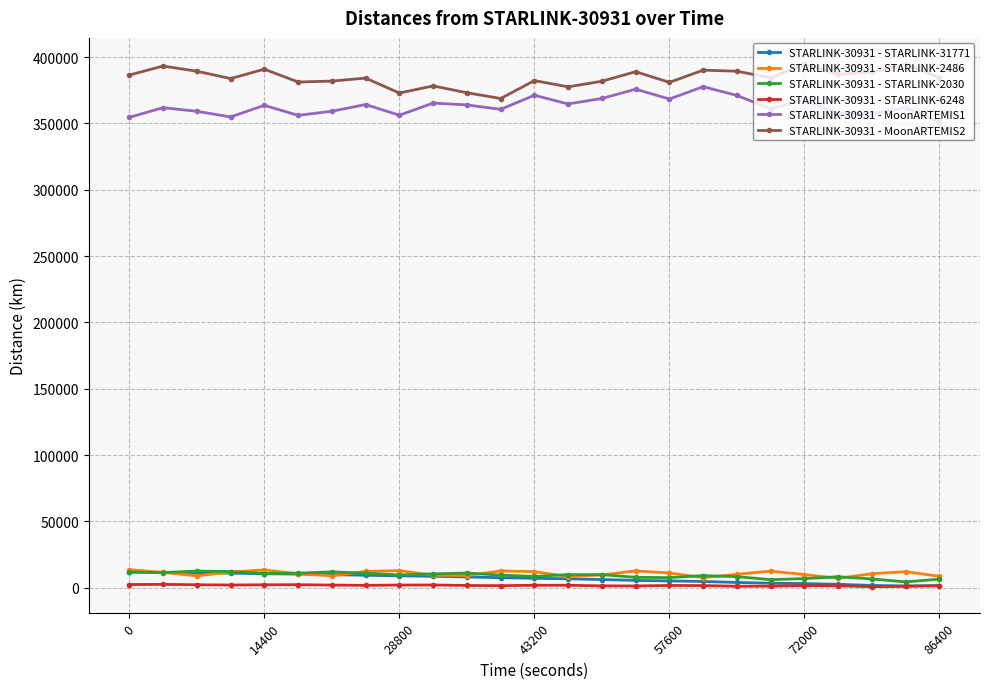

True or false: STARLINK-30931 - STARLINK-2486 and STARLINK-30931 - STARLINK-6248 intersect in this chart.

False